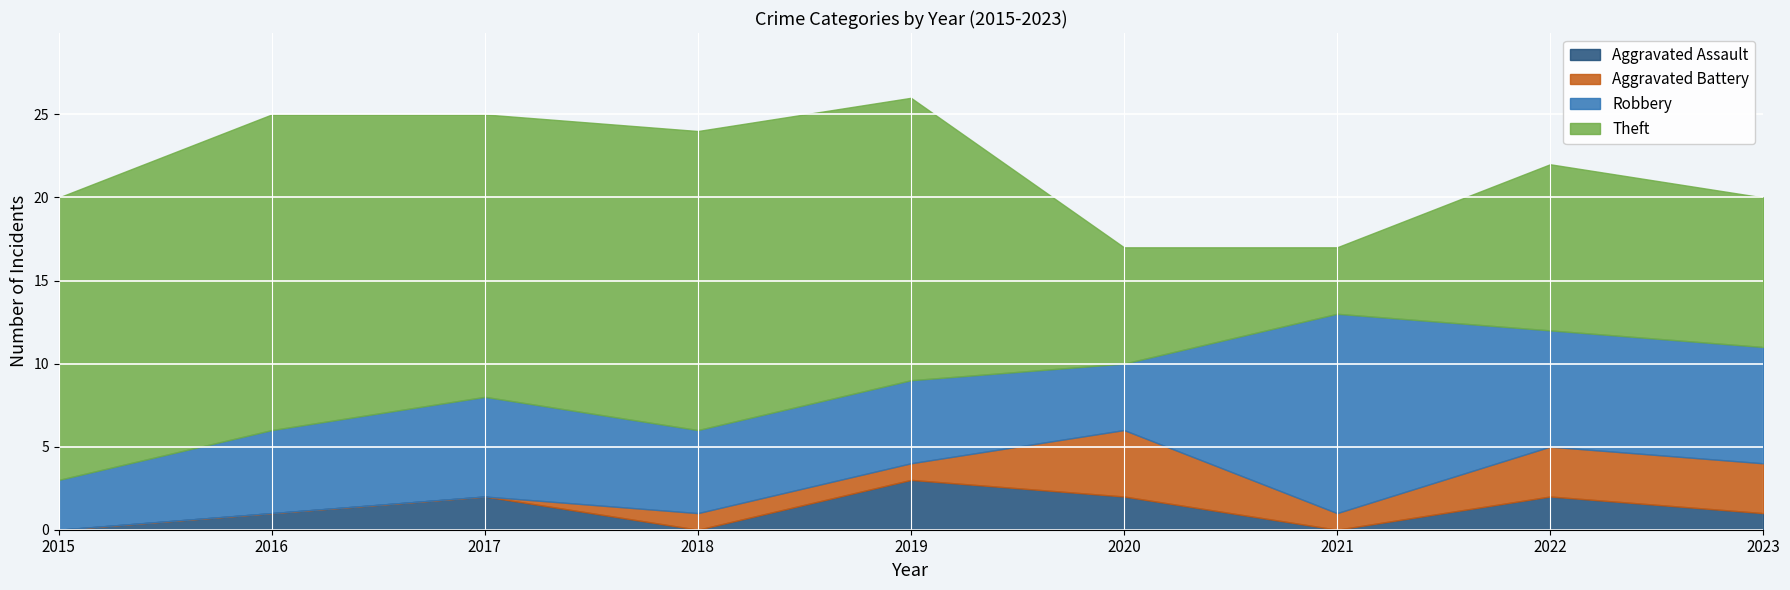

What is the difference between the maximum and second lowest values in the Theft series?

12